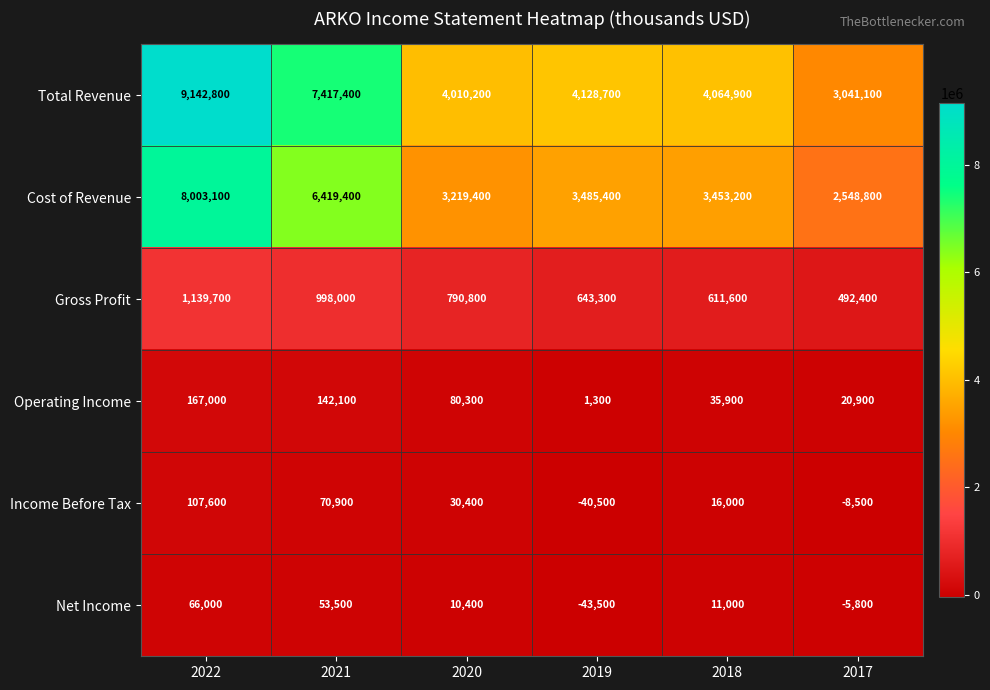

Which series has the largest total across all categories?

Total Revenue